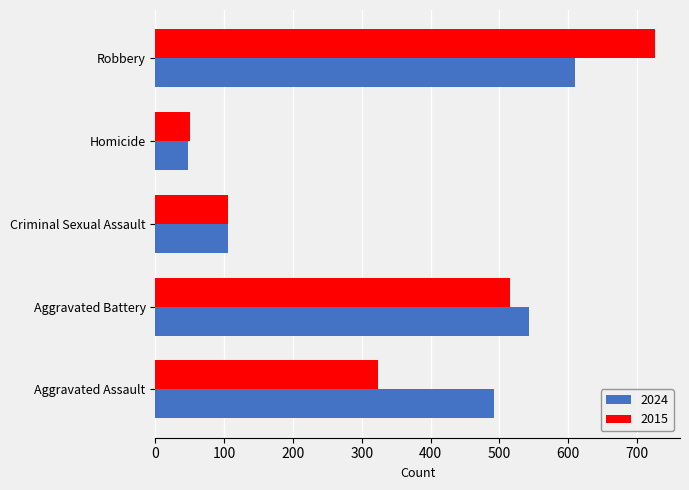

Is it true that 2015 equals 323 at Aggravated Assault?

True